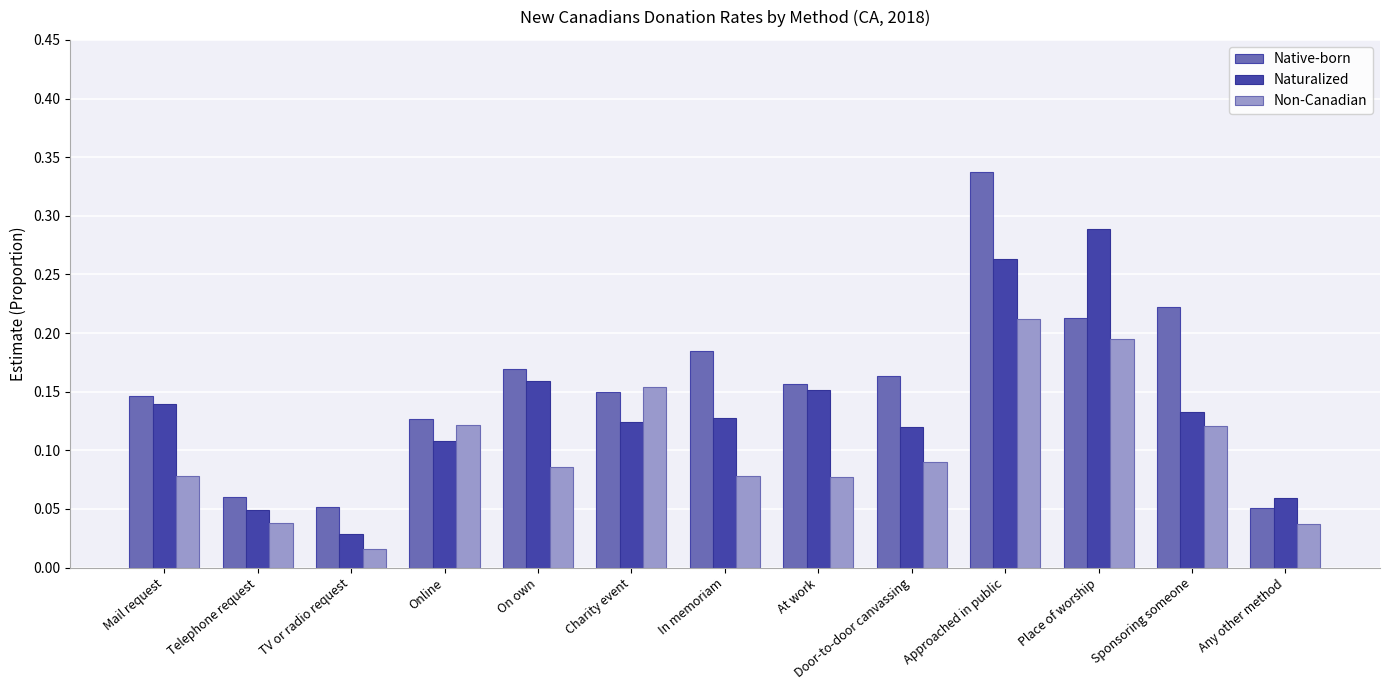

How many Native-born values are between 0 and 1?

13